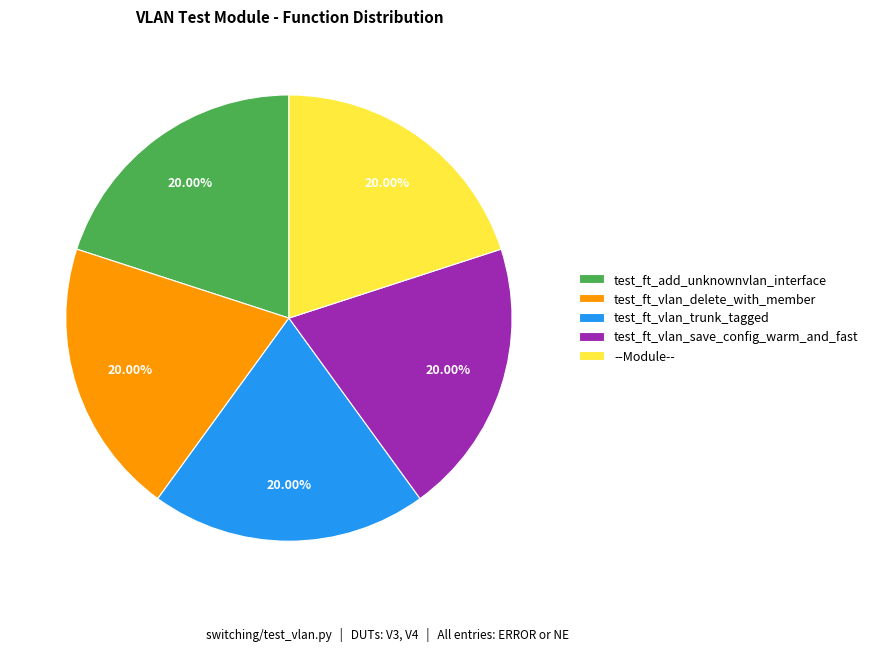

What percentage is NOT represented by test_ft_vlan_delete_with_member?

80.0%